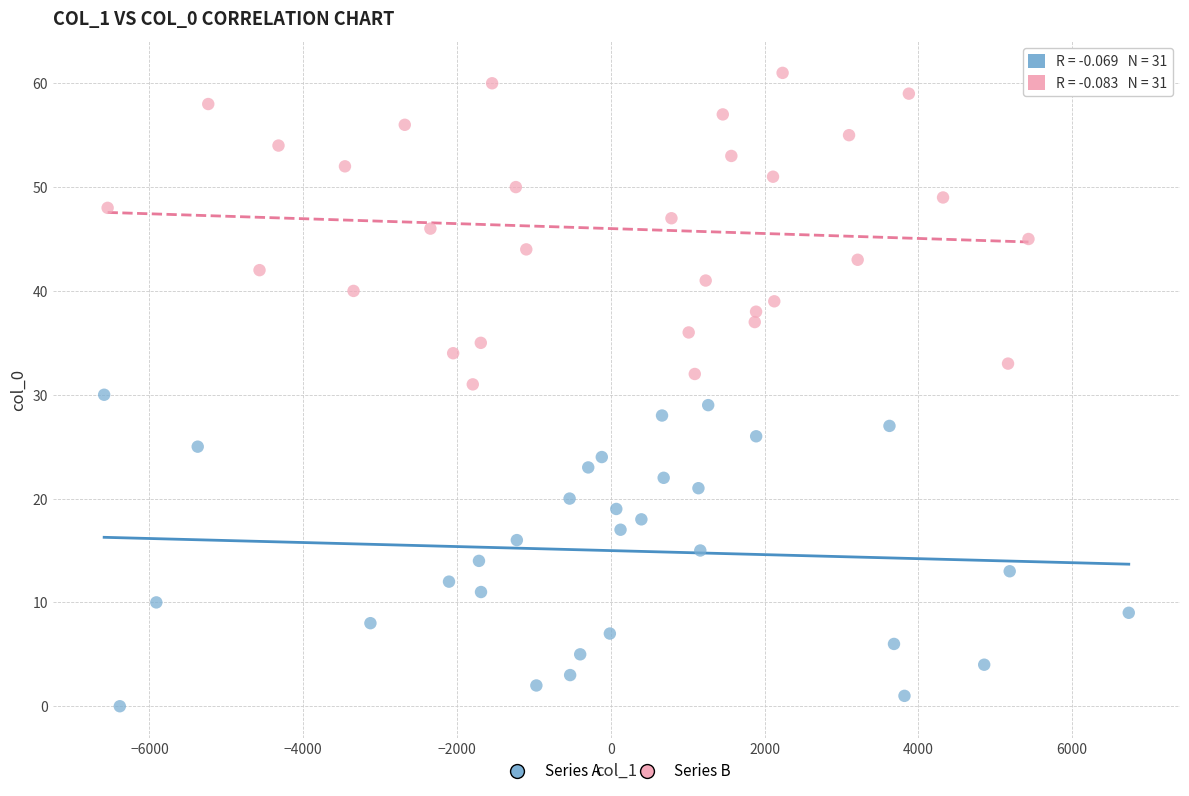

Which series contains the lowest Y value?

Series A